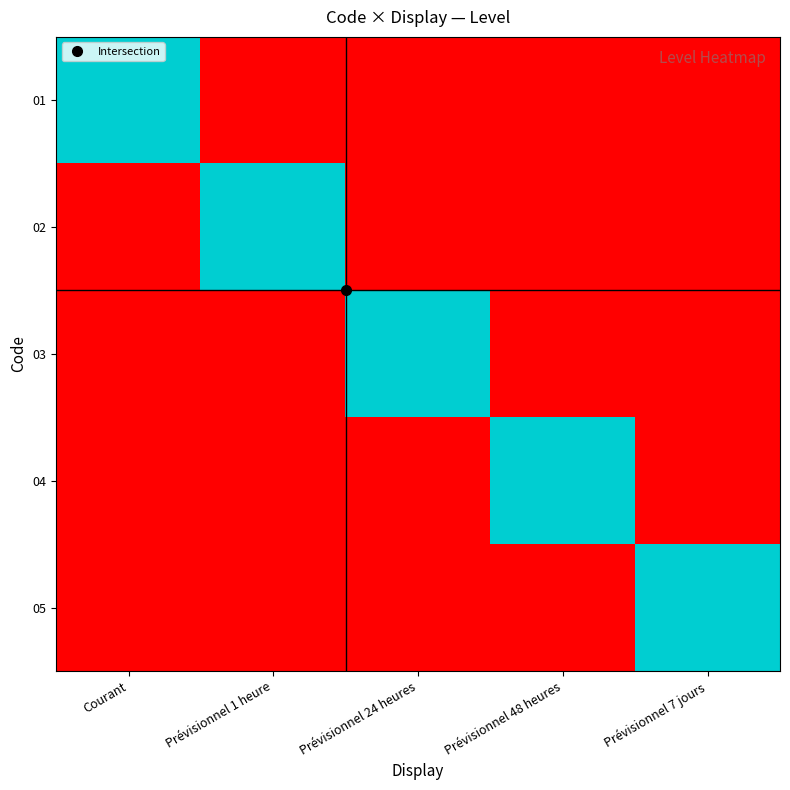

How many data points does each series have?

5